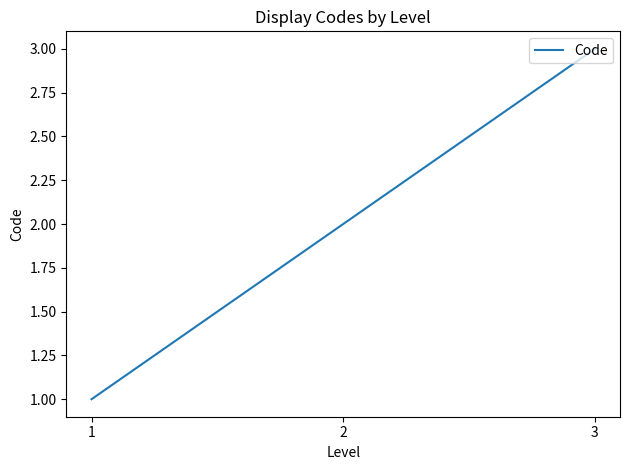

Approximately how many times larger is the value at 1 compared to 2?

0.5